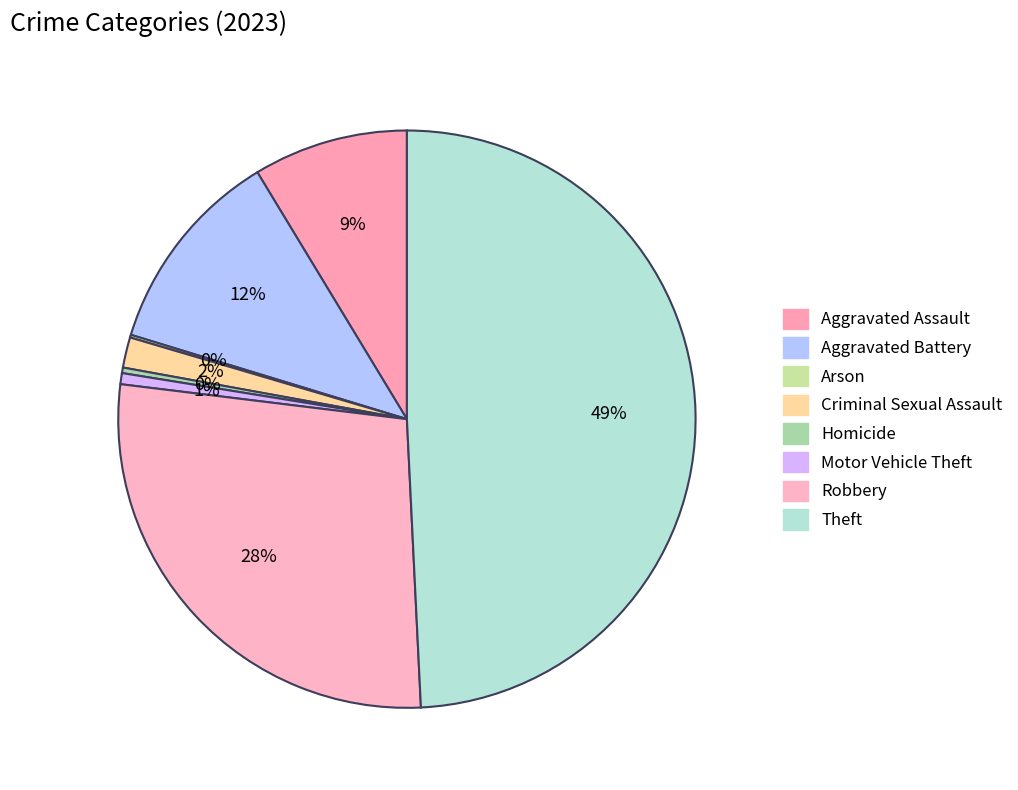

Is Homicide the majority of the pie?

No